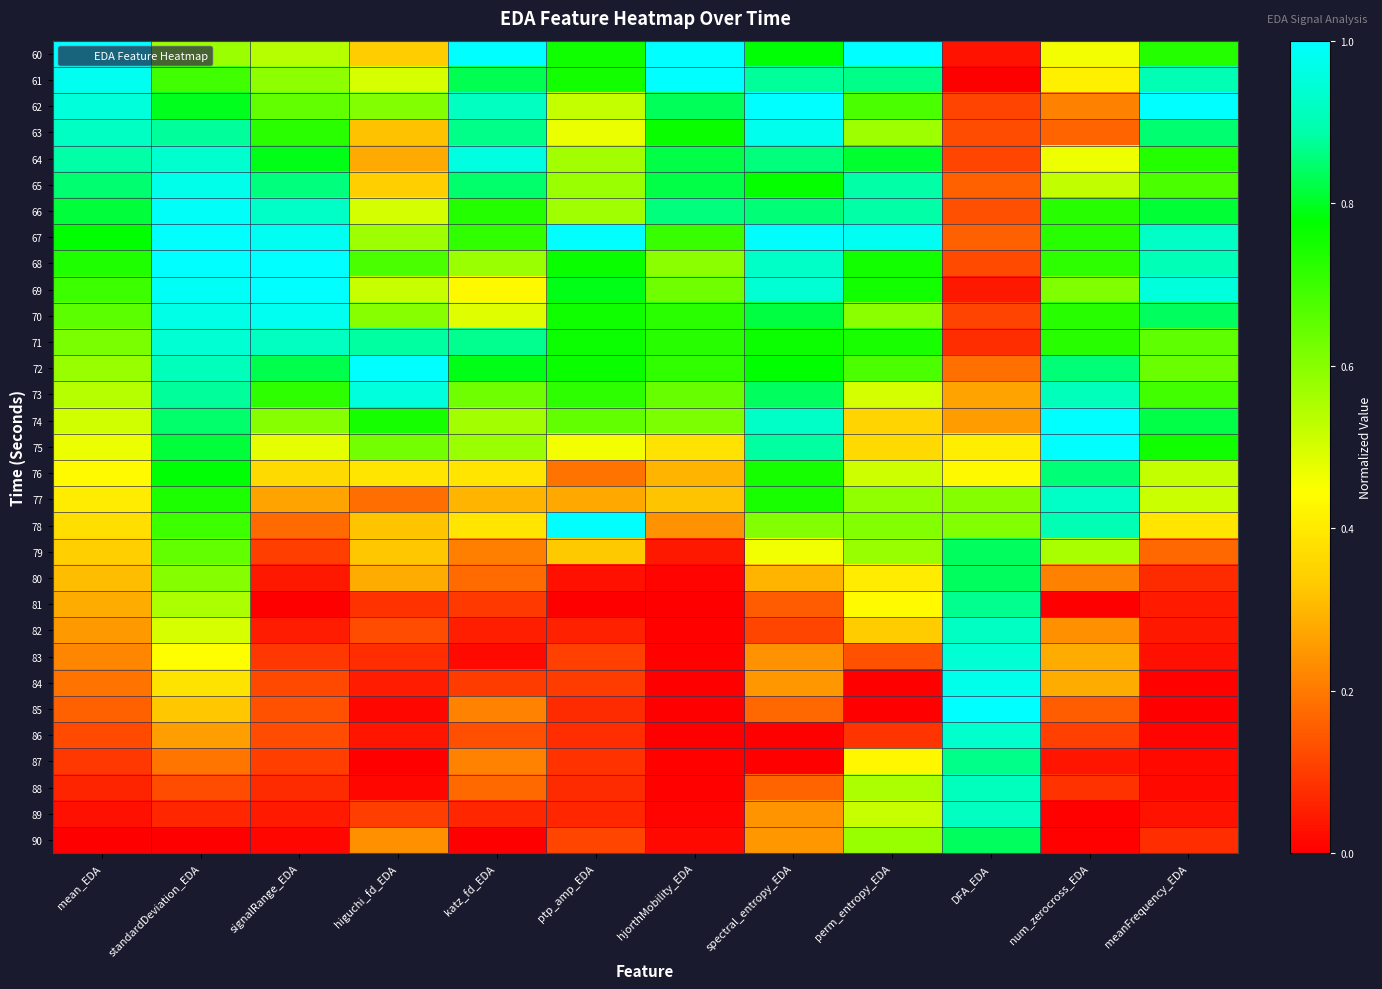

Which series has the largest total across all categories?

67